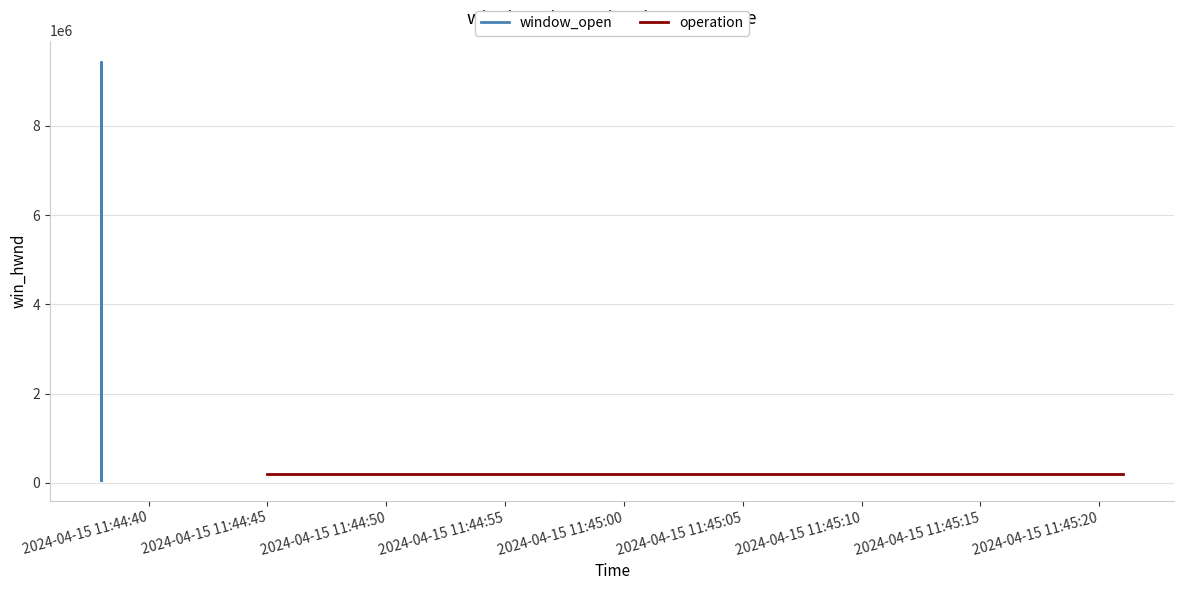

What is the smallest value displayed?

65824